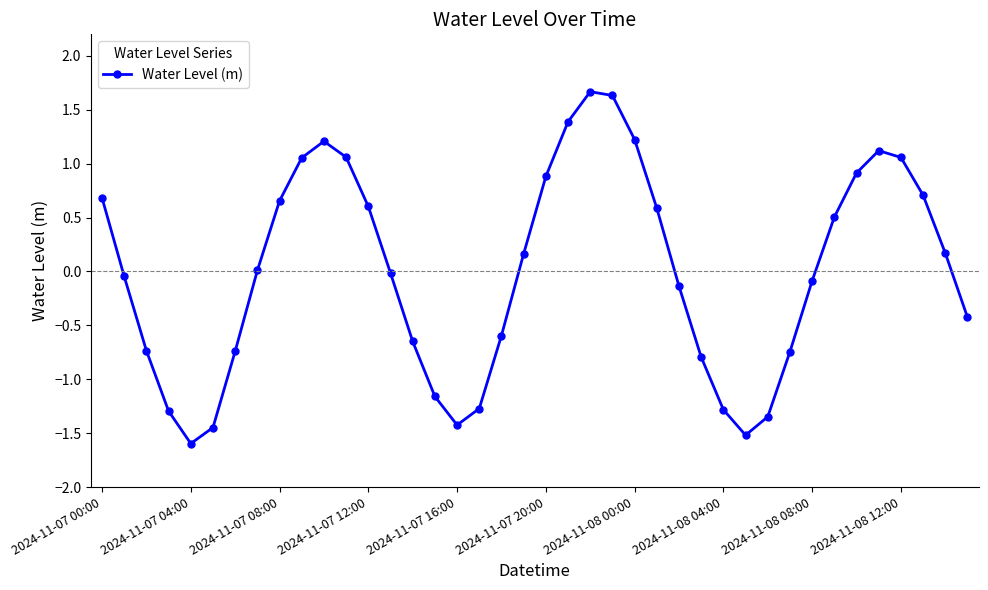

What is the value of the 30th point from the left?

-1.5